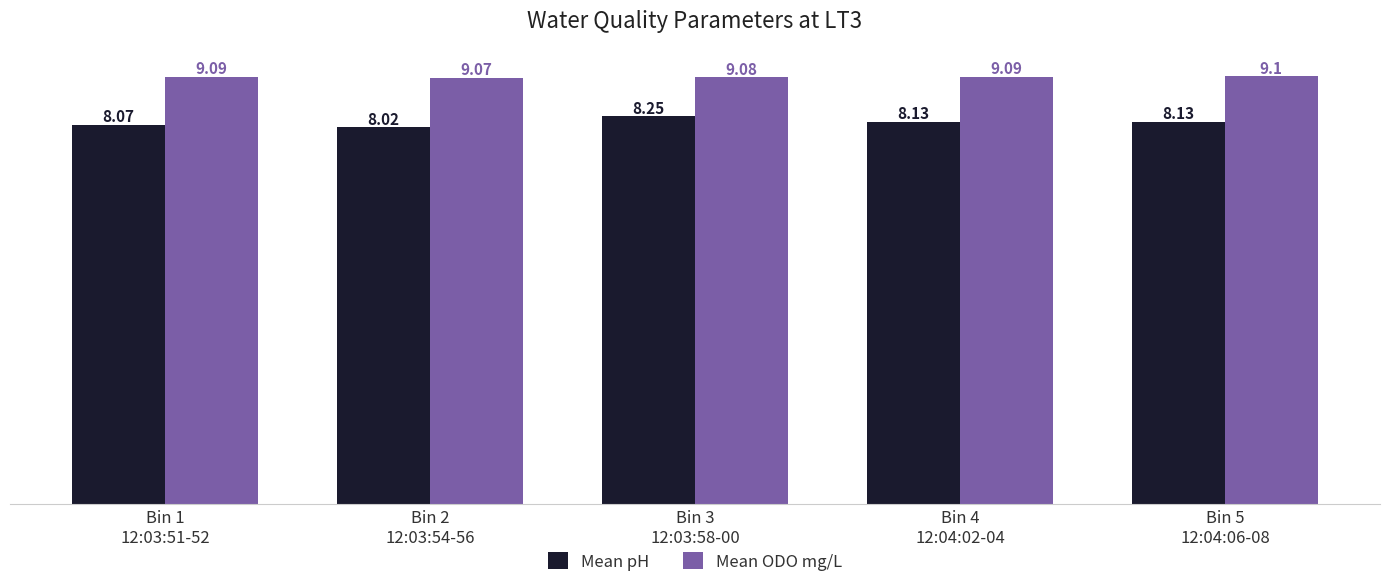

Rank the series by their average value, from lowest to highest.

Mean pH, Mean ODO mg/L